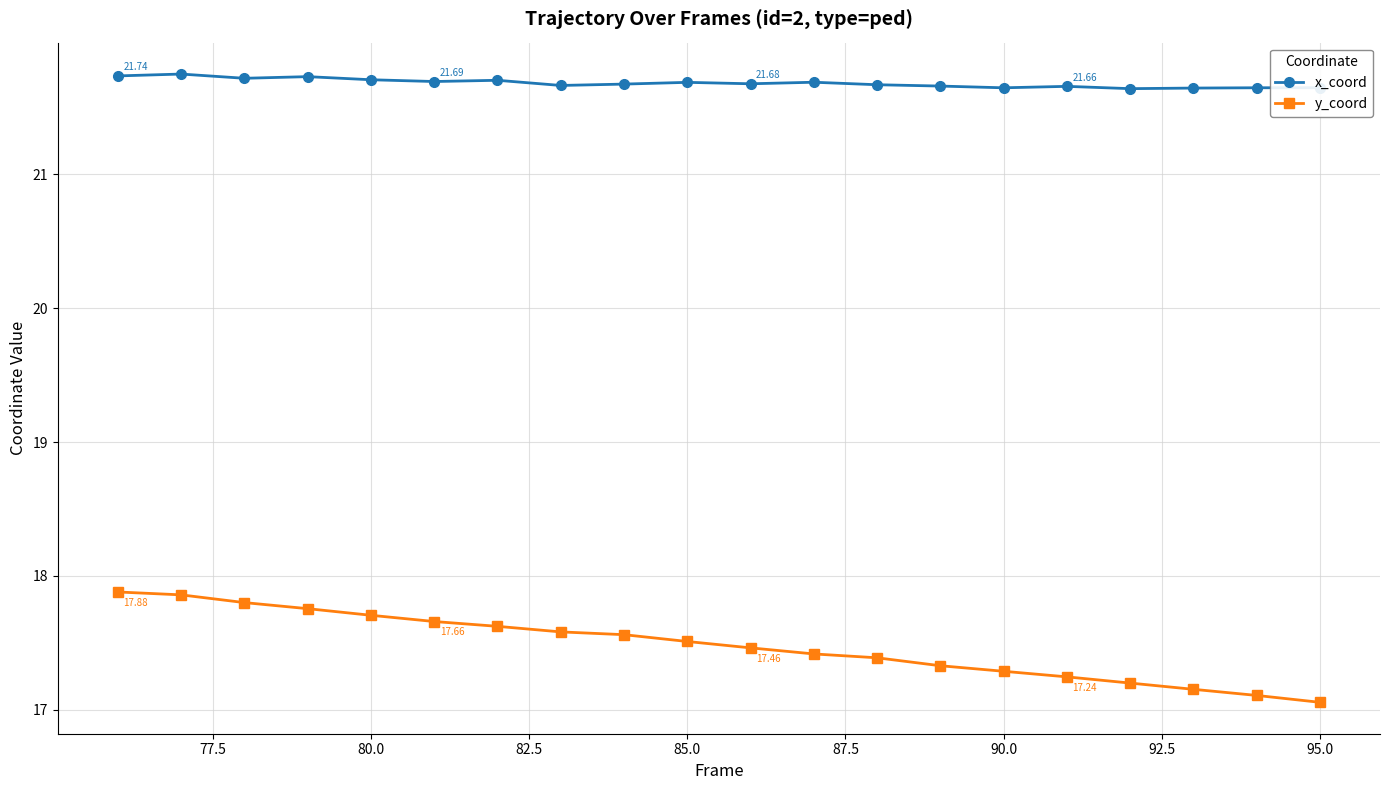

Which series has the largest total across all categories?

x_coord